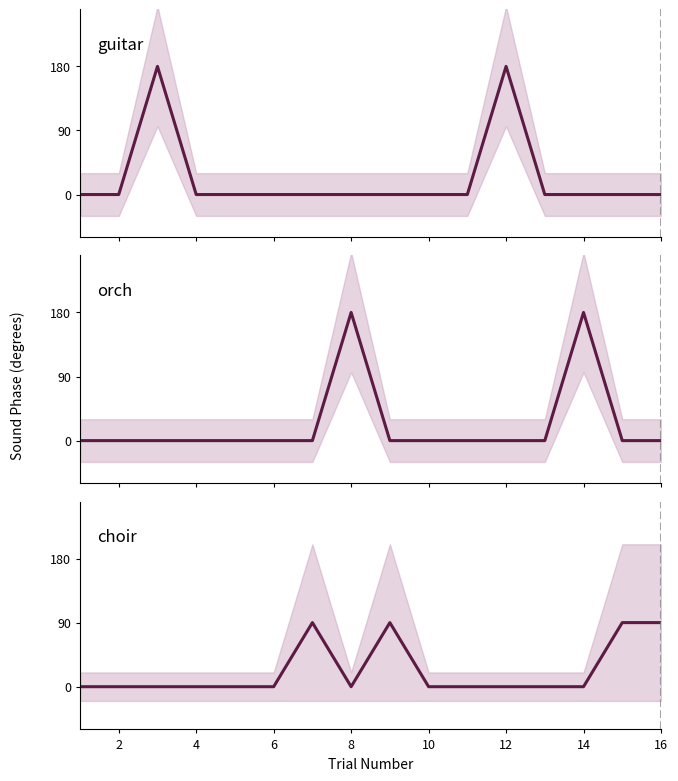

Which series has the largest total across all categories?

guitar